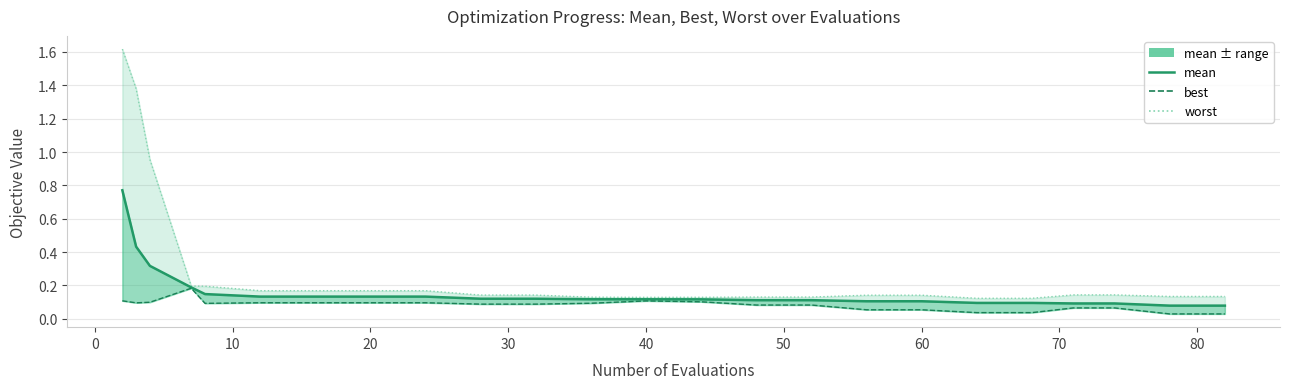

Rank the series at 20 from highest to lowest value.

worst, mean, best